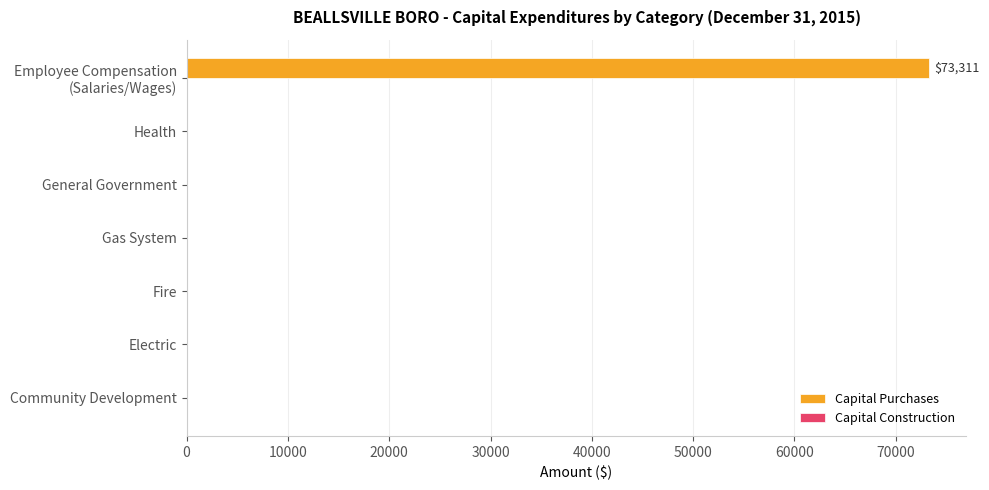

True or false: the data shows 0 at Health.

True